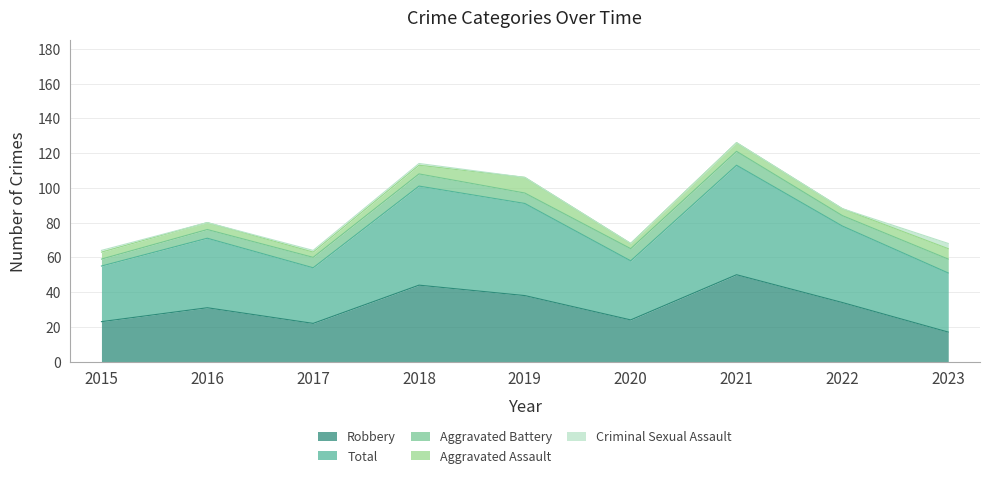

True or false: Aggravated Battery and Criminal Sexual Assault cross at least once.

False